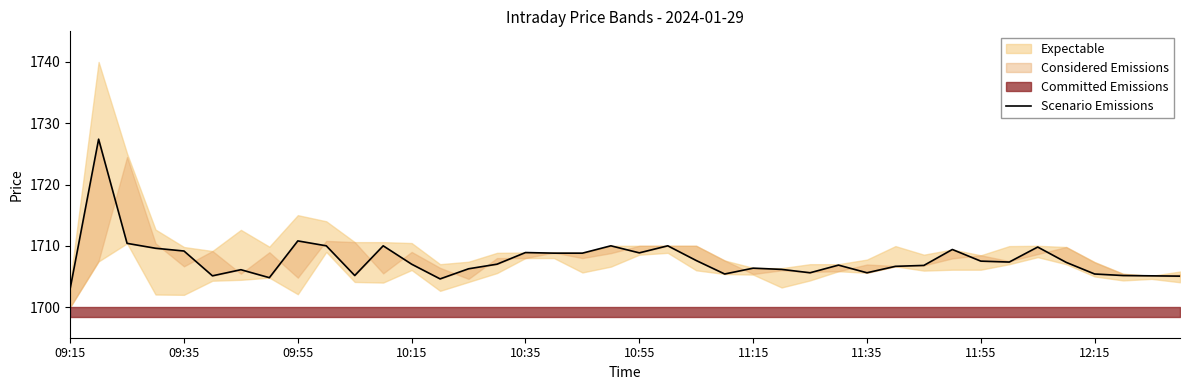

What position from the left is 18?

19